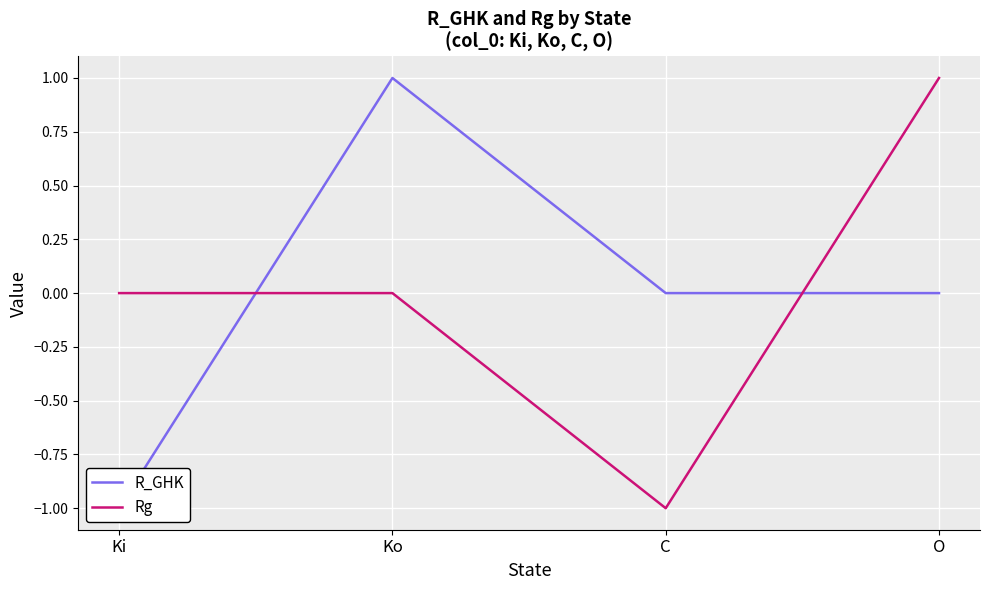

Which series has the largest range (max minus min)?

R_GHK